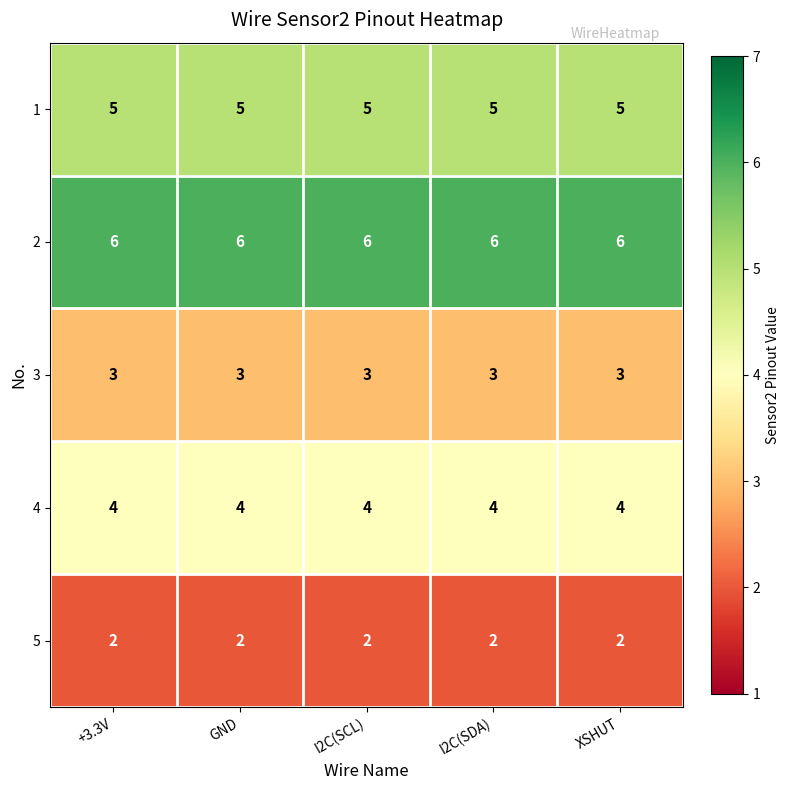

What is the minimum value for 4?

4